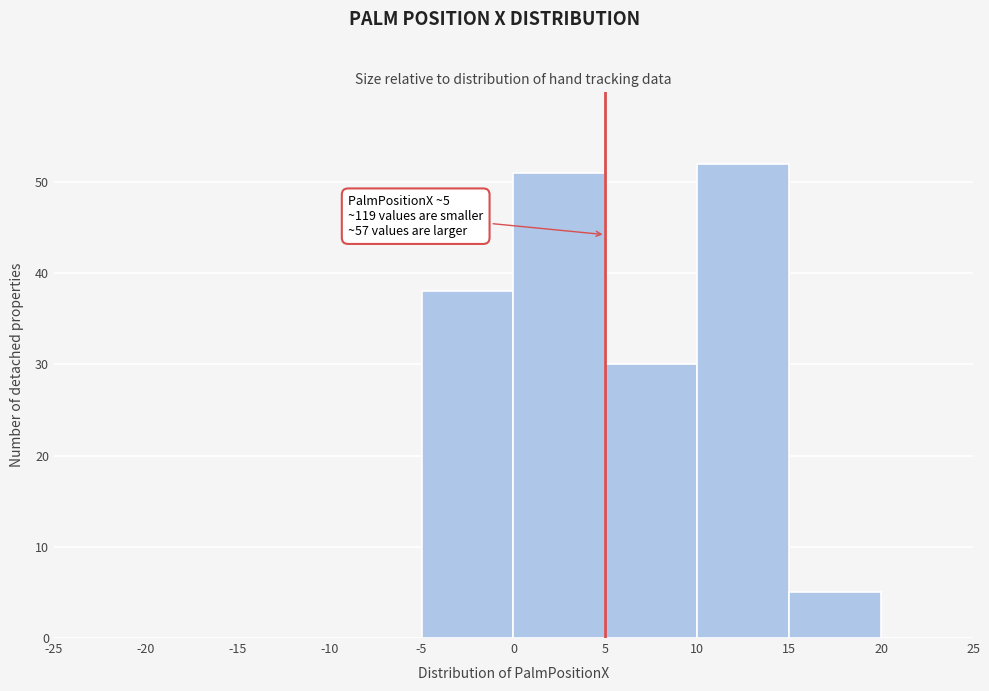

Over which range of the x-axis is the bar tallest?

10 to 15